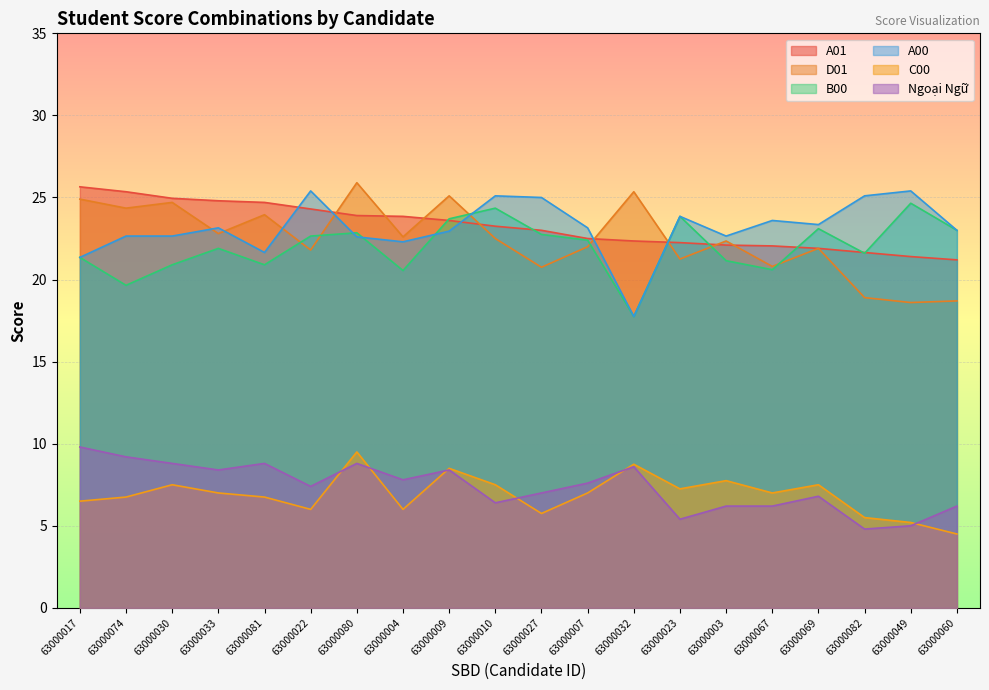

Which series has the largest total across all categories?

A01